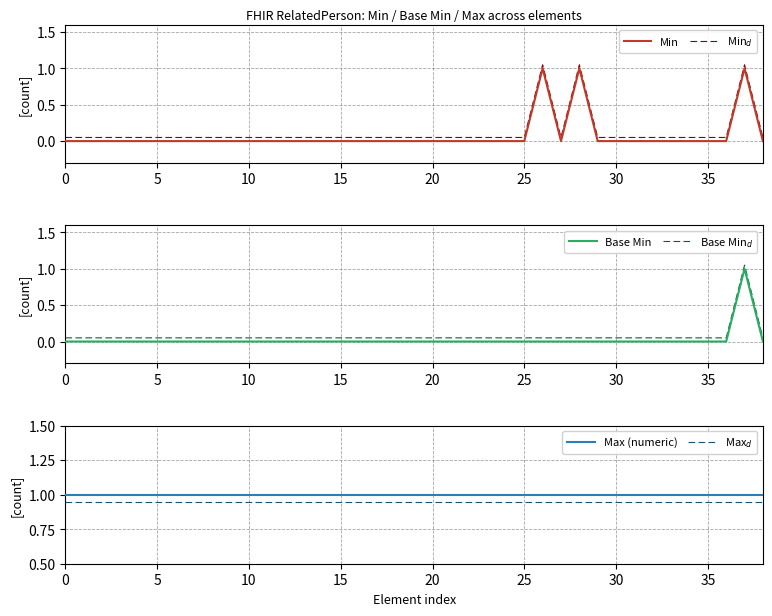

What are all the series names shown in the legend?

Min, Min$_d$, Base Min, Base Min$_d$, Max (numeric), Max$_d$